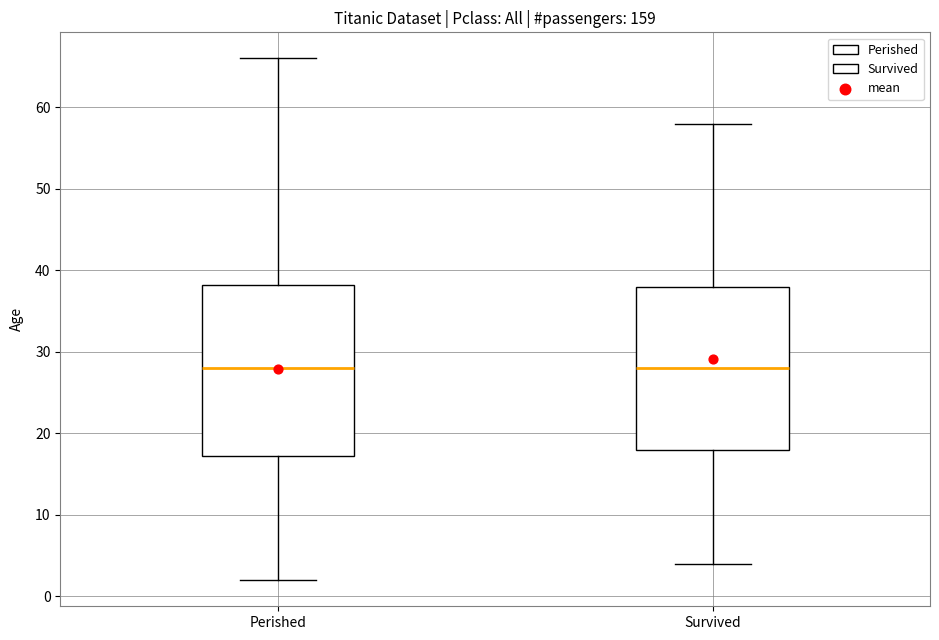

Comparing the boxes themselves (not the whiskers), which one is the tallest?

Perished